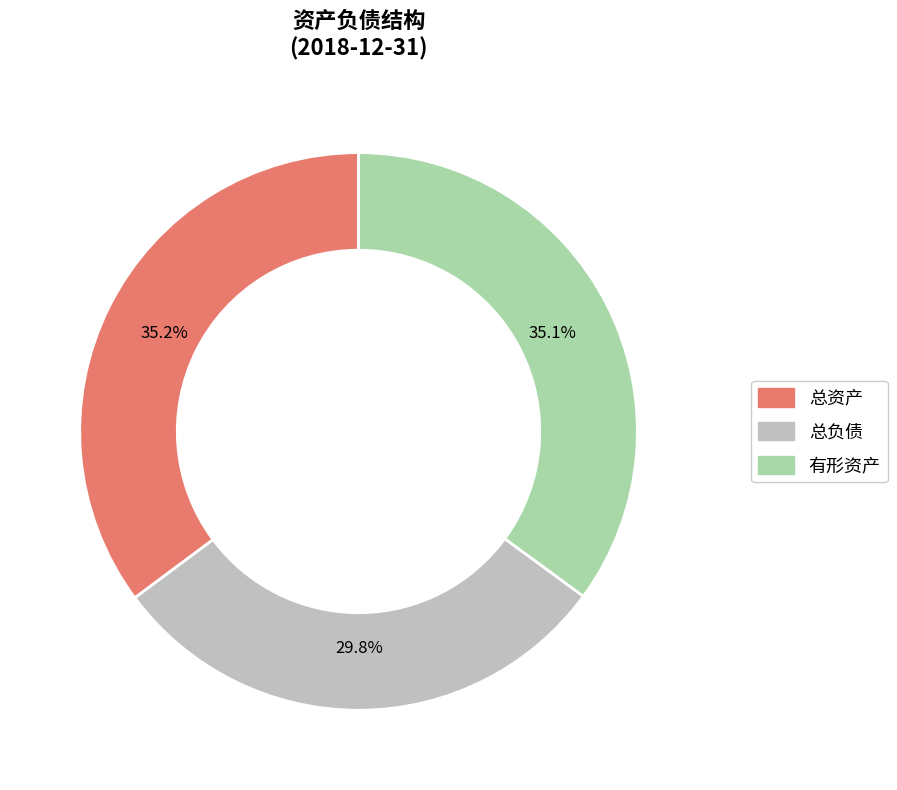

What portion of the pie excludes 有形资产?

64.9%